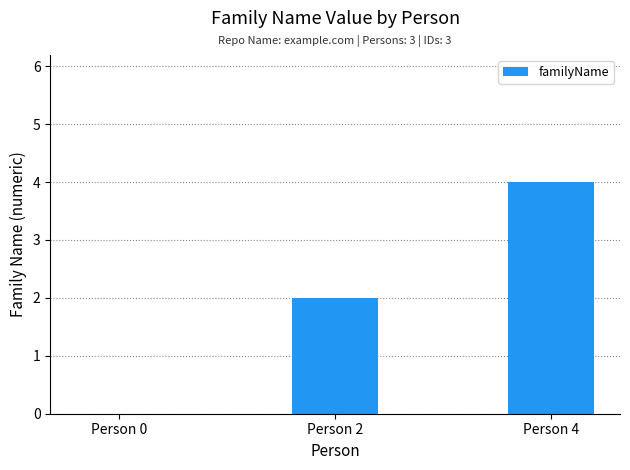

Are the bars horizontal?

No